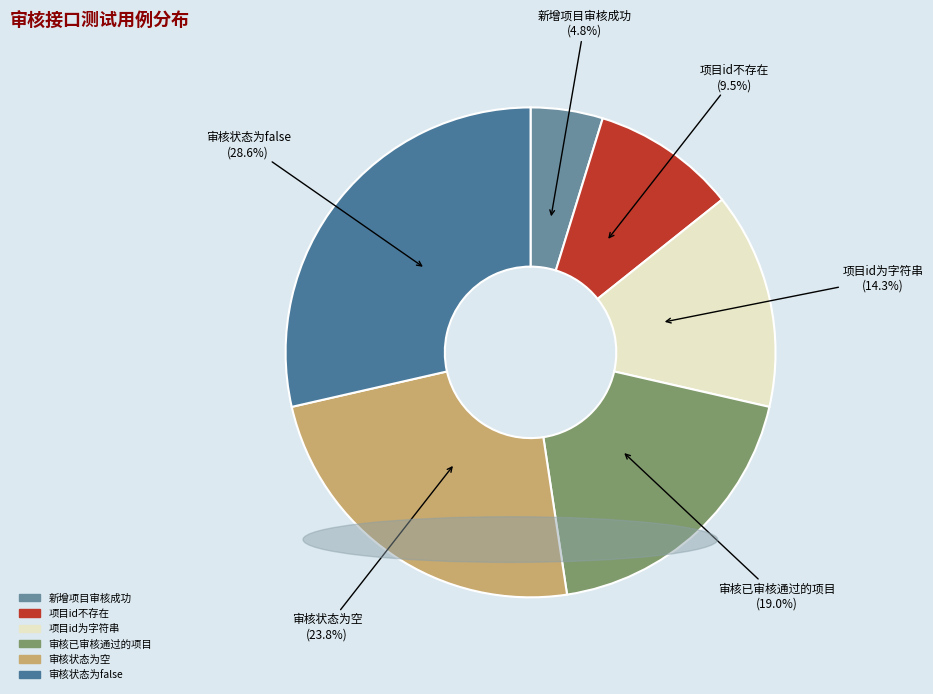

Is 项目id为字符串 the majority of the pie?

No